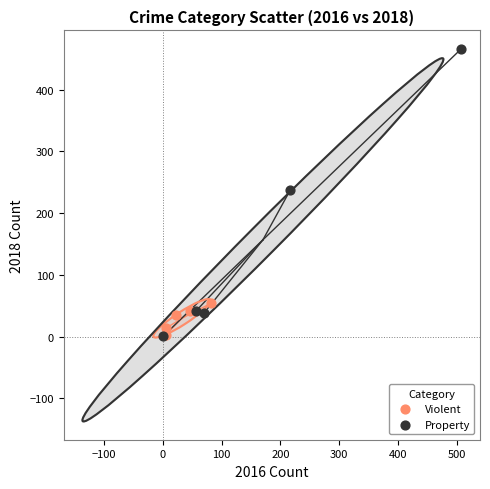

Which series has the largest Y range (max minus min)?

Property